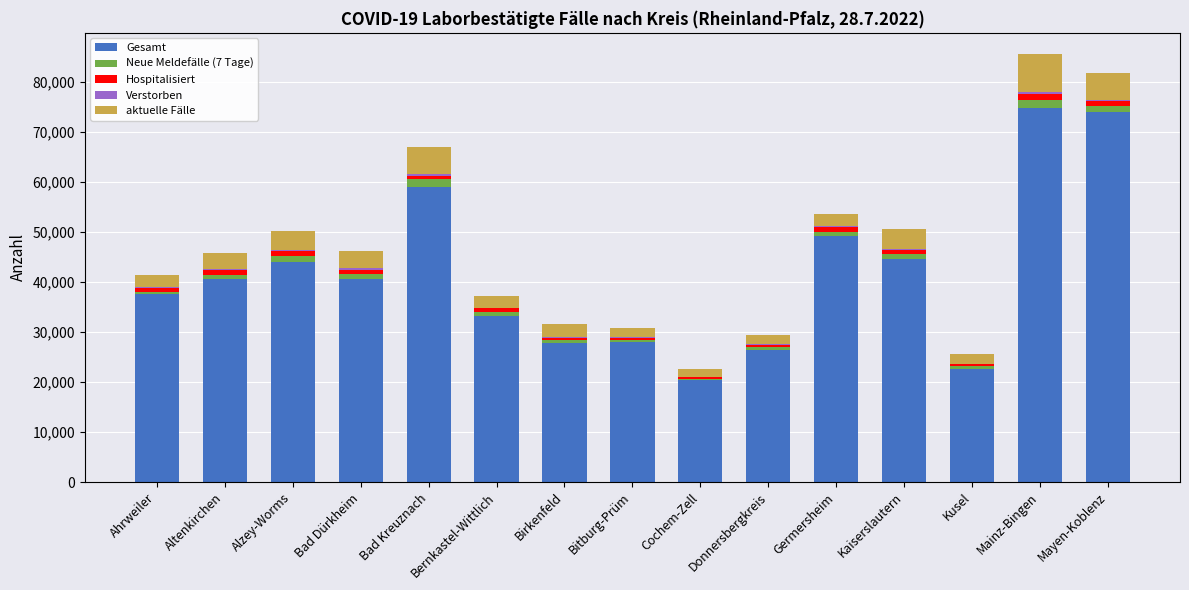

What is the highest value of the Gesamt series?

74880